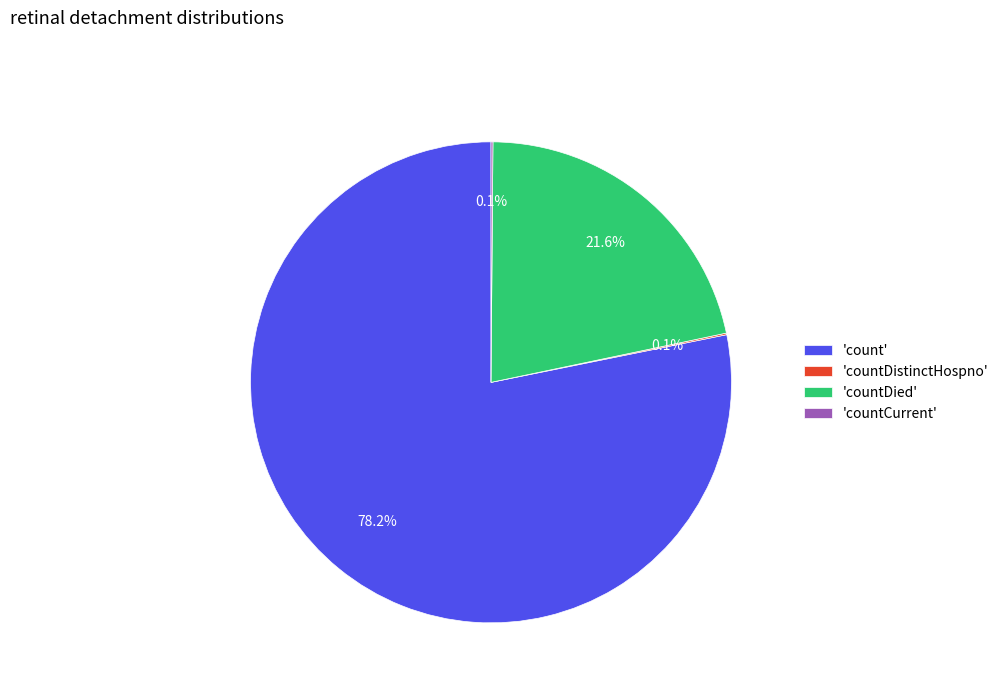

Which slice is the largest?

'count'